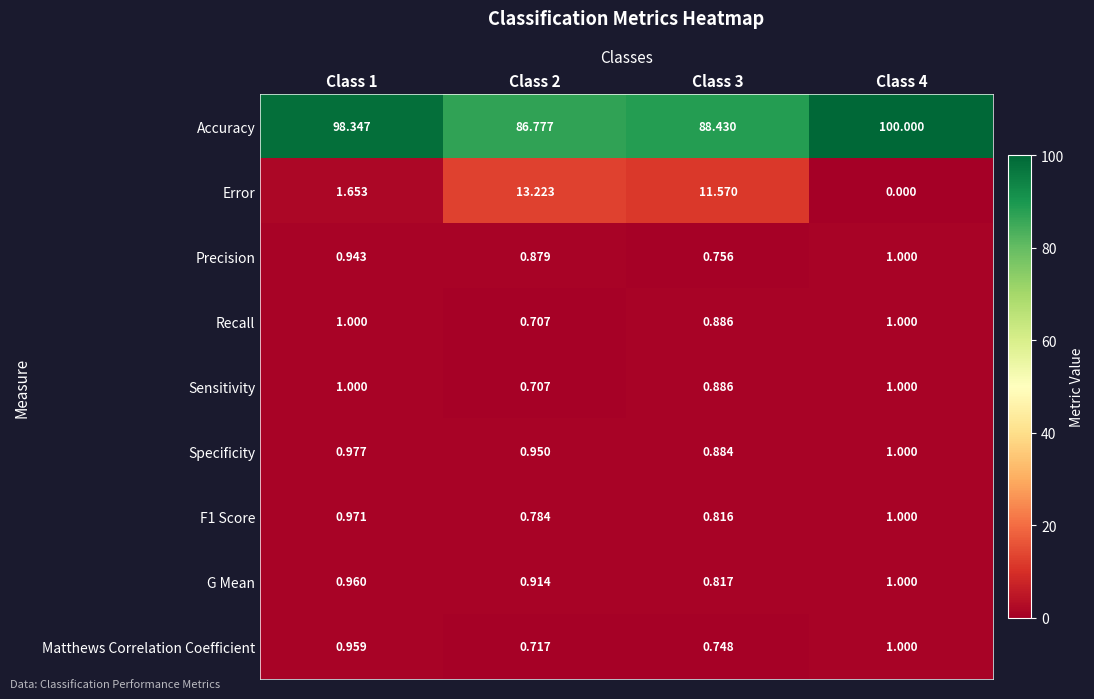

Which series has the largest total across all categories?

Accuracy